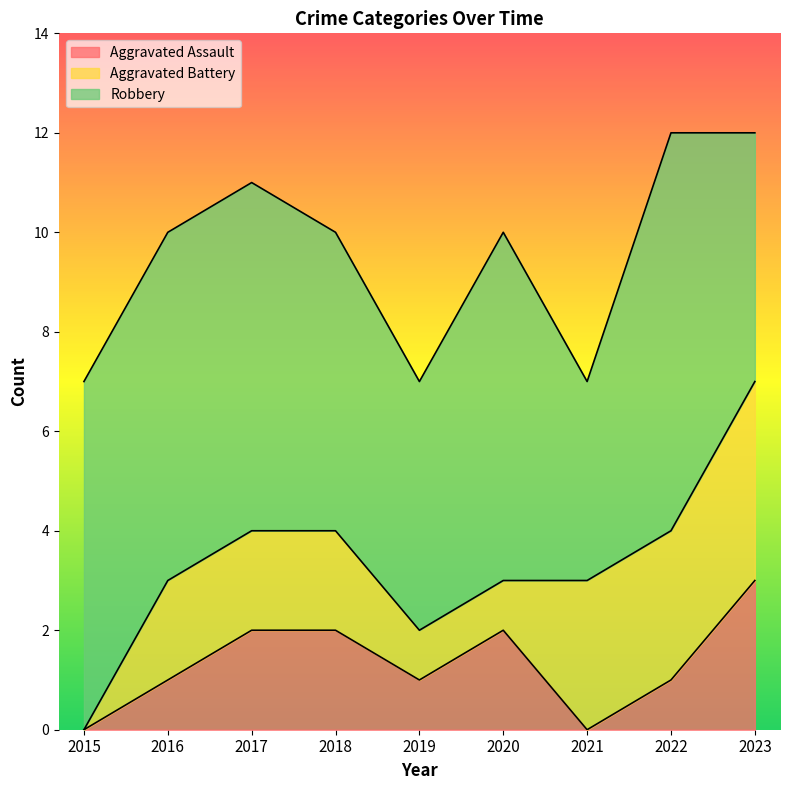

How many data points does each series have?

9